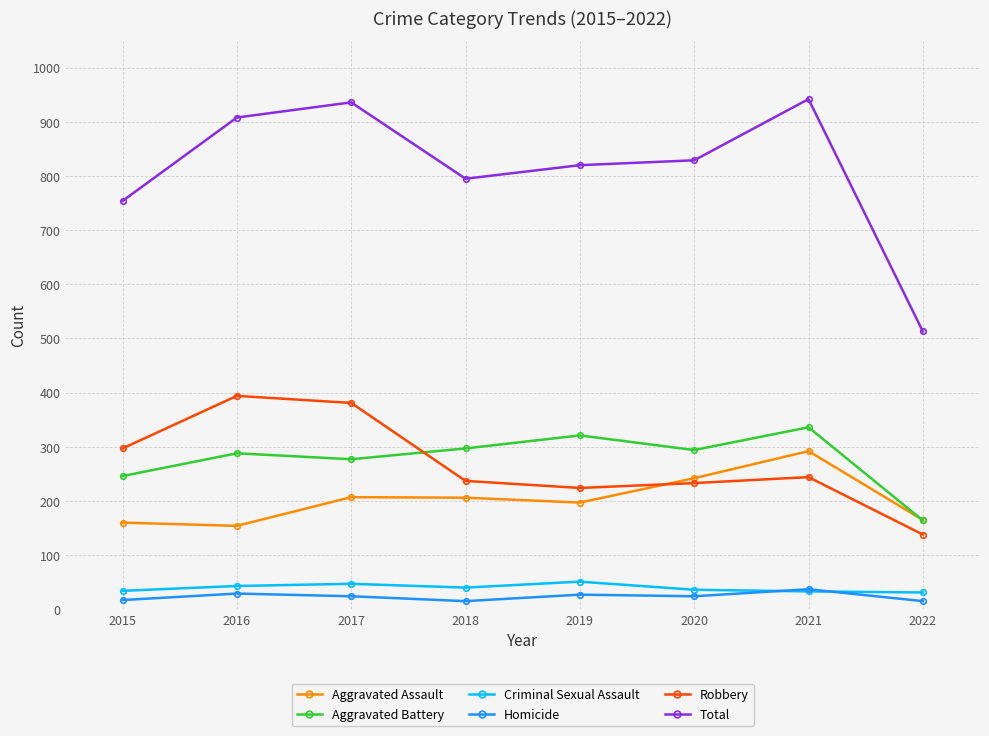

How many lines are shown in the chart?

6